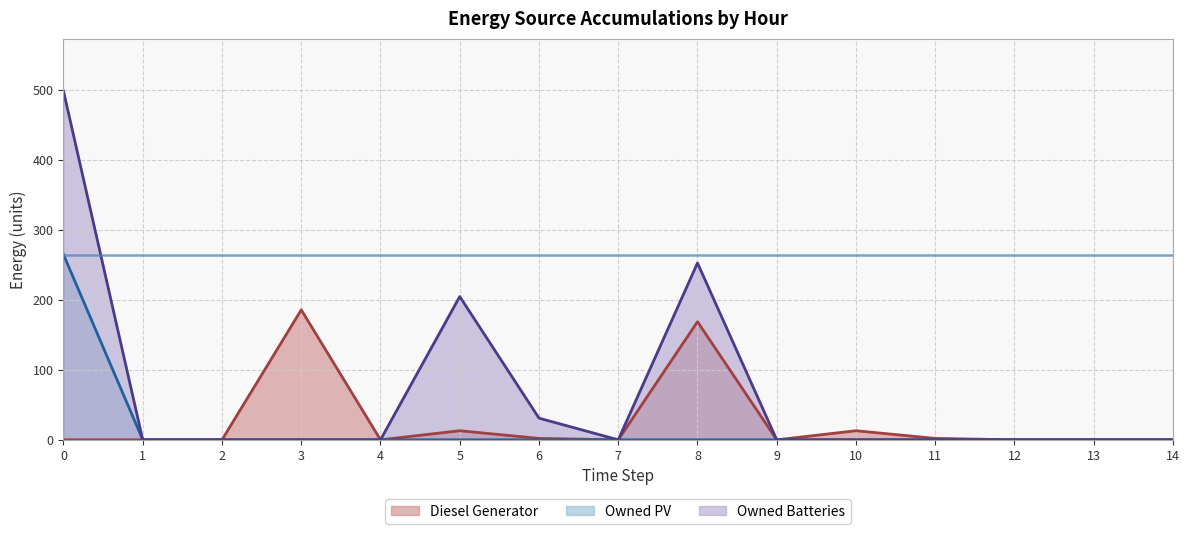

What is the value of the Diesel Generator point at the 12th from the left?

2